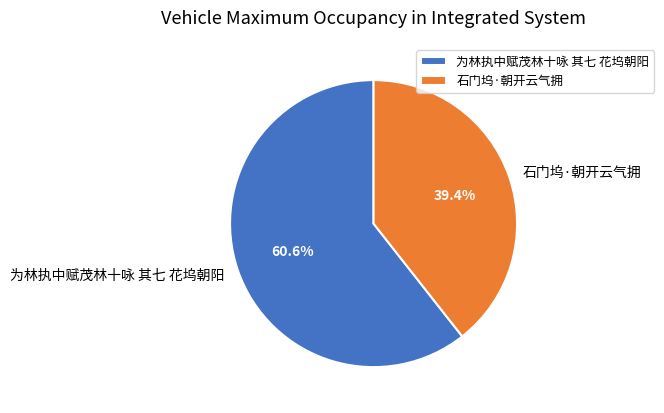

Between 石门坞·朝开云气拥 and 为林执中赋茂林十咏 其七 花坞朝阳, which is larger?

为林执中赋茂林十咏 其七 花坞朝阳